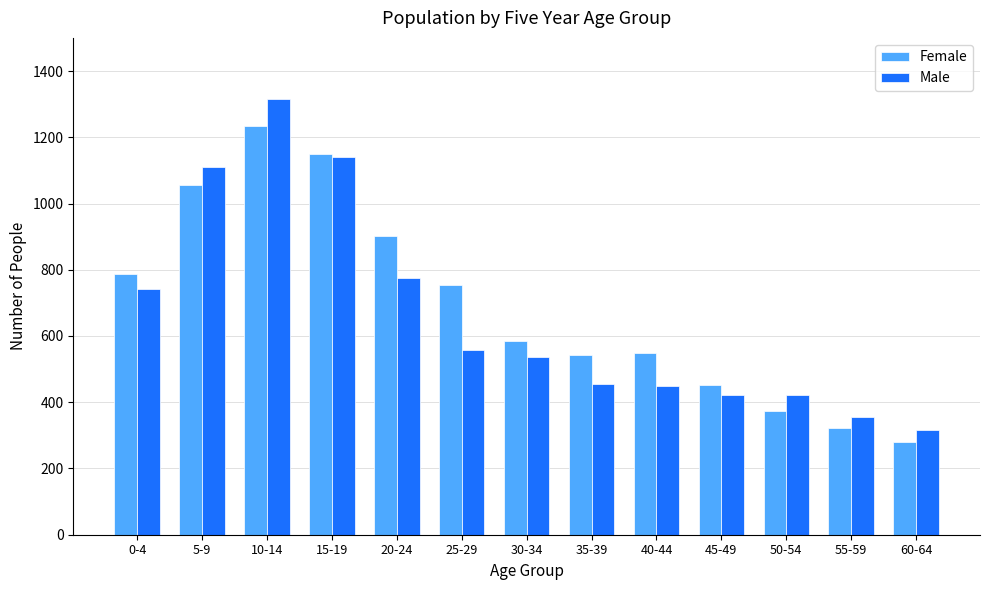

How many values in the Female series are below 586?

6